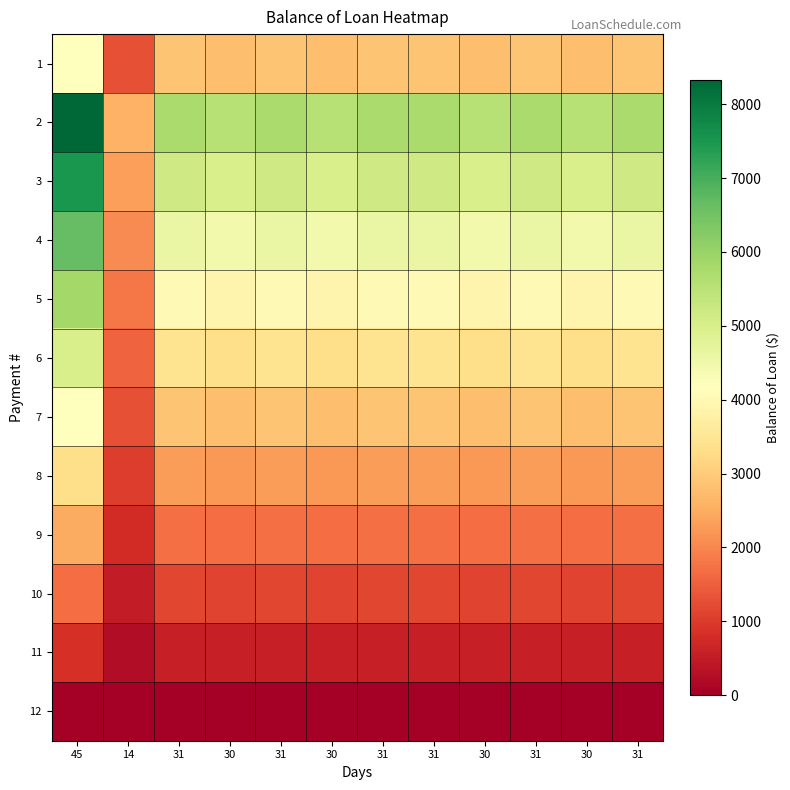

Rank the series at 45 from highest to lowest value.

2, 3, 4, 5, 6, 7, 1, 8, 9, 10, 11, 12